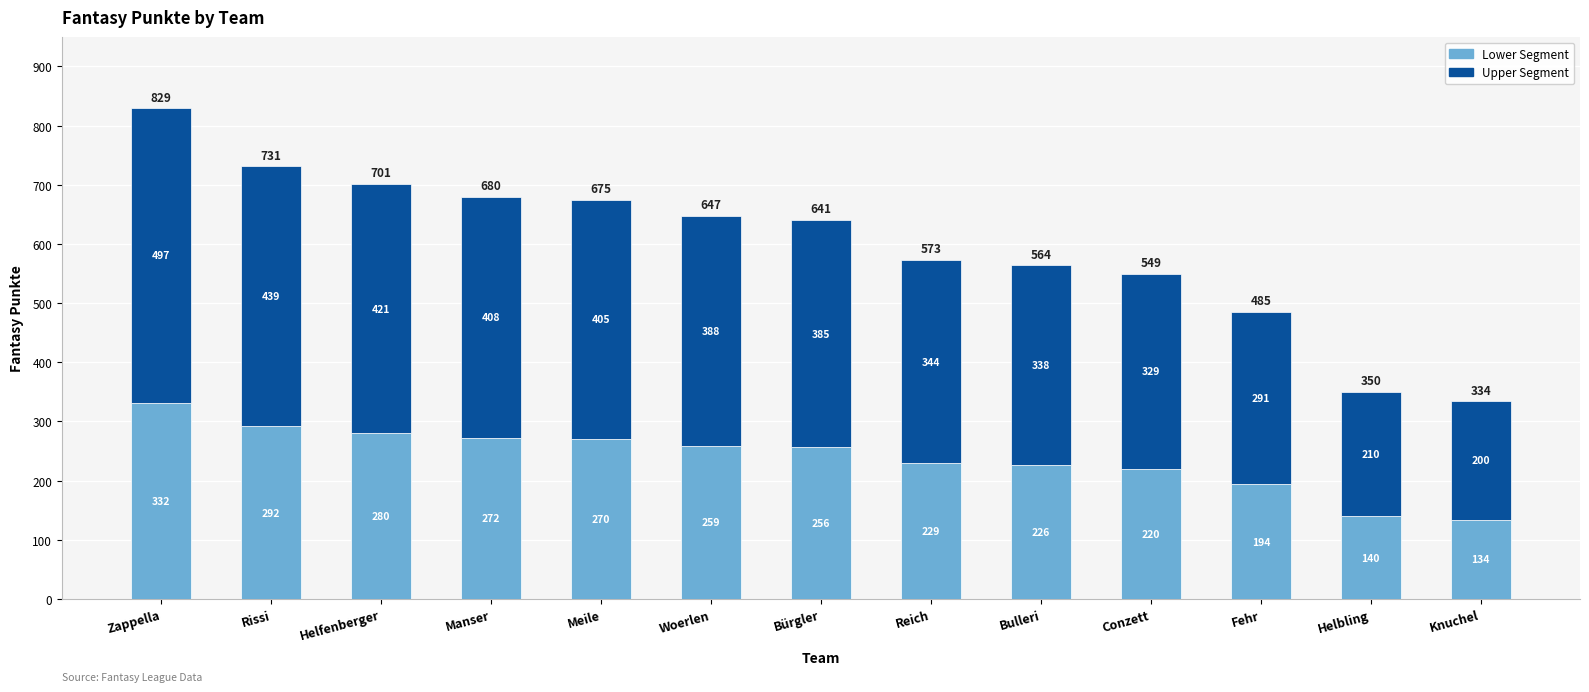

Is it true that Lower Segment equals 364 at Bulleri?

False